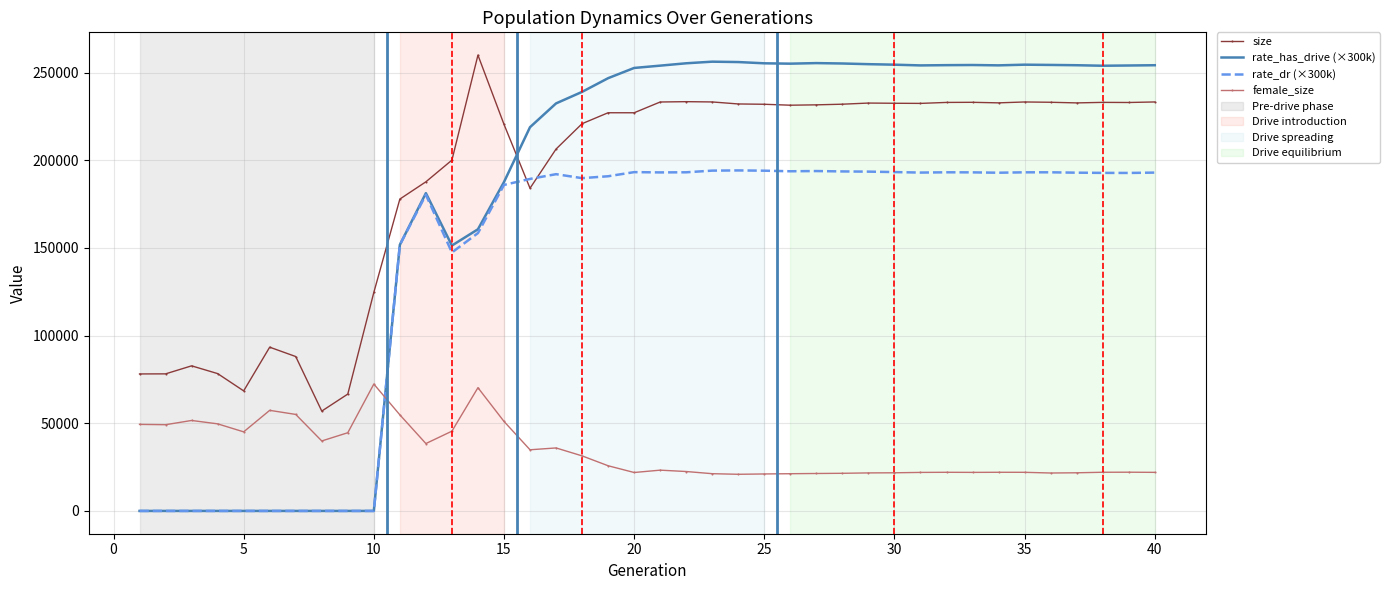

What is the maximum value for rate_dr (×300k)?

194213.1